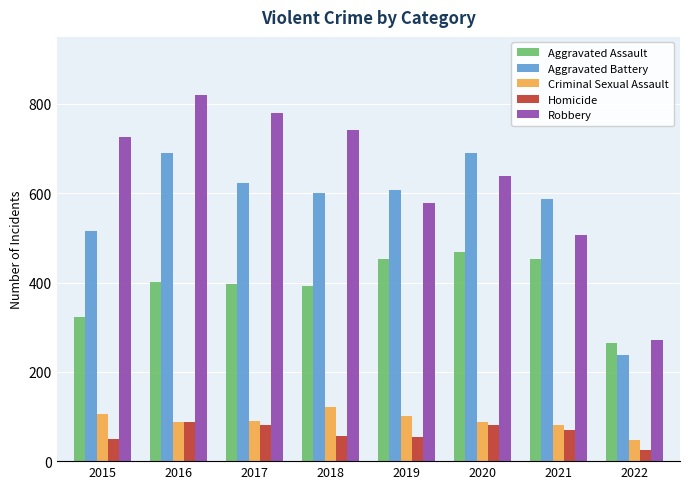

What is the total value across all series at 2017?

1971